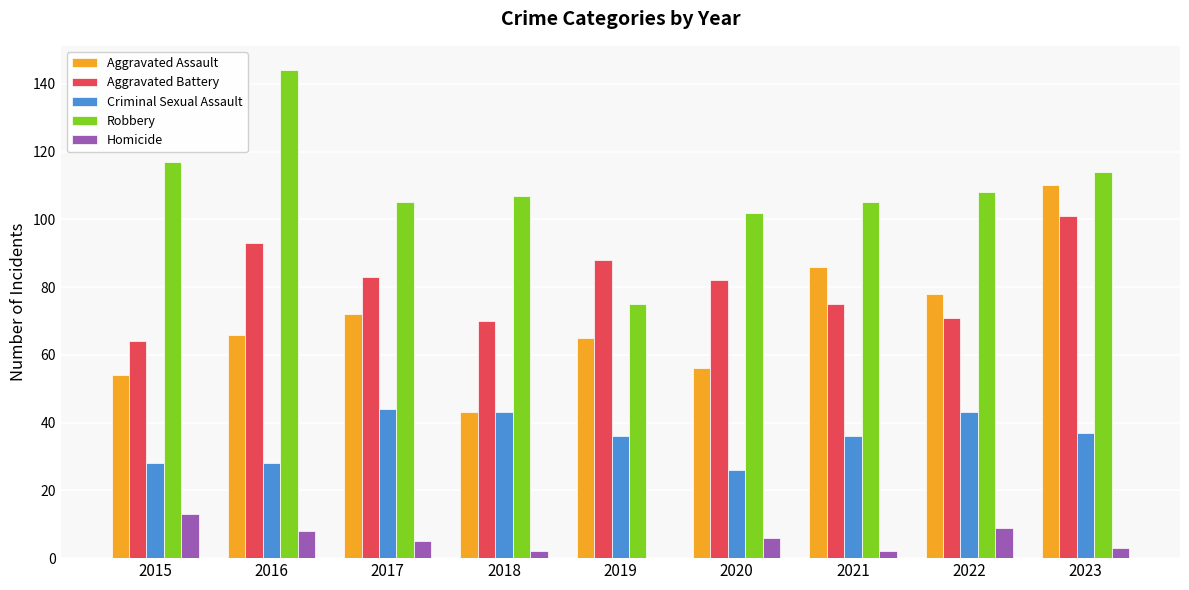

What is the sum of the Robbery values at 2018 and 2023?

221